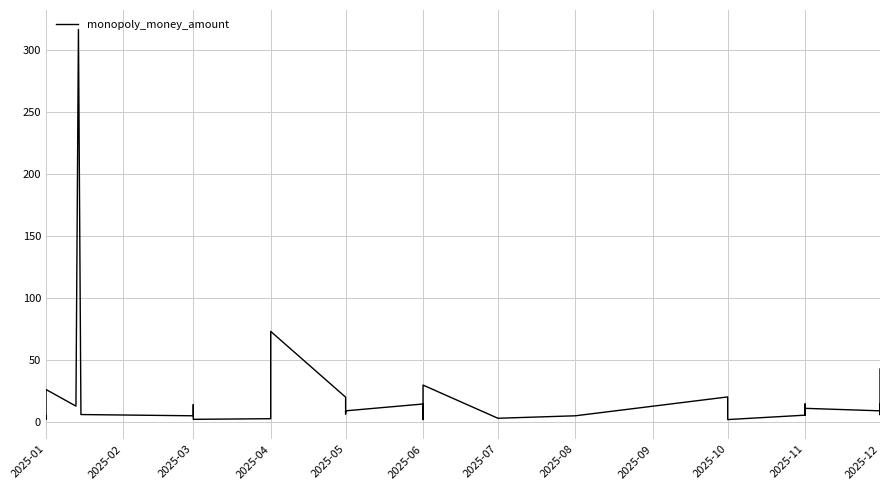

Read the value at 2025-05.

6.5